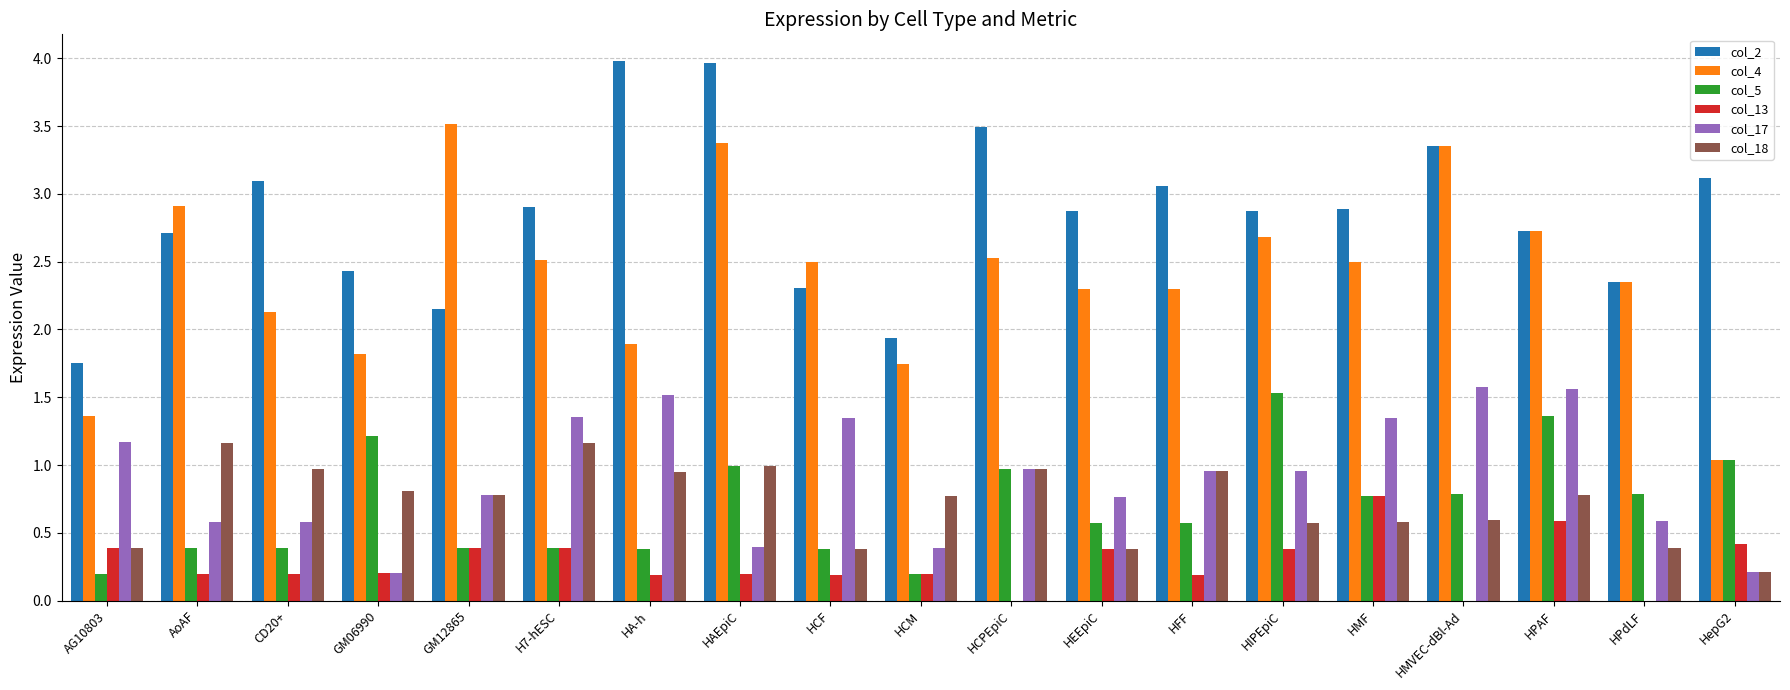

How many series are shown in this chart?

6